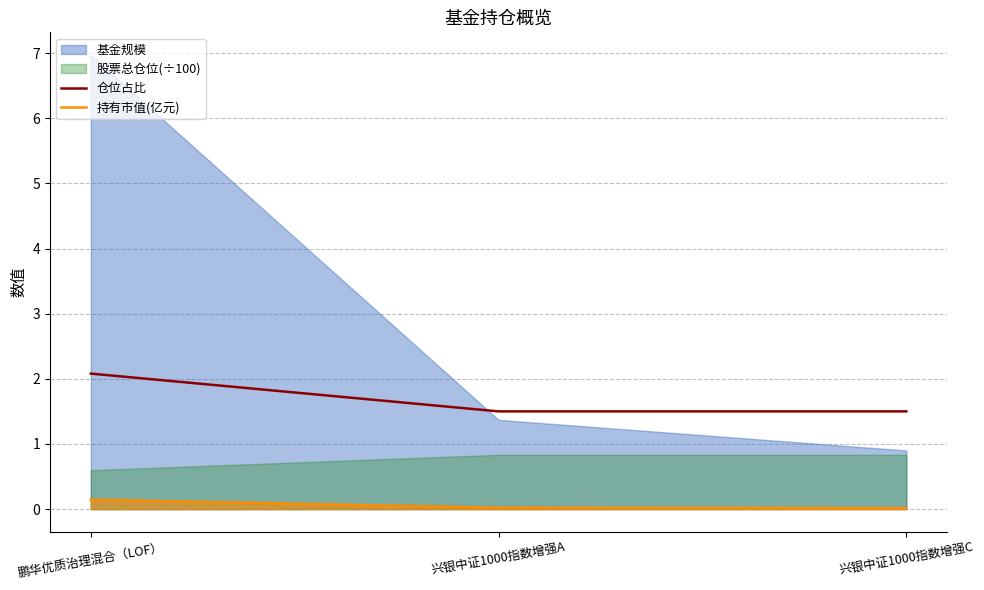

True or false: 仓位占比 has a value of 1.5 at 兴银中证1000指数增强C.

True